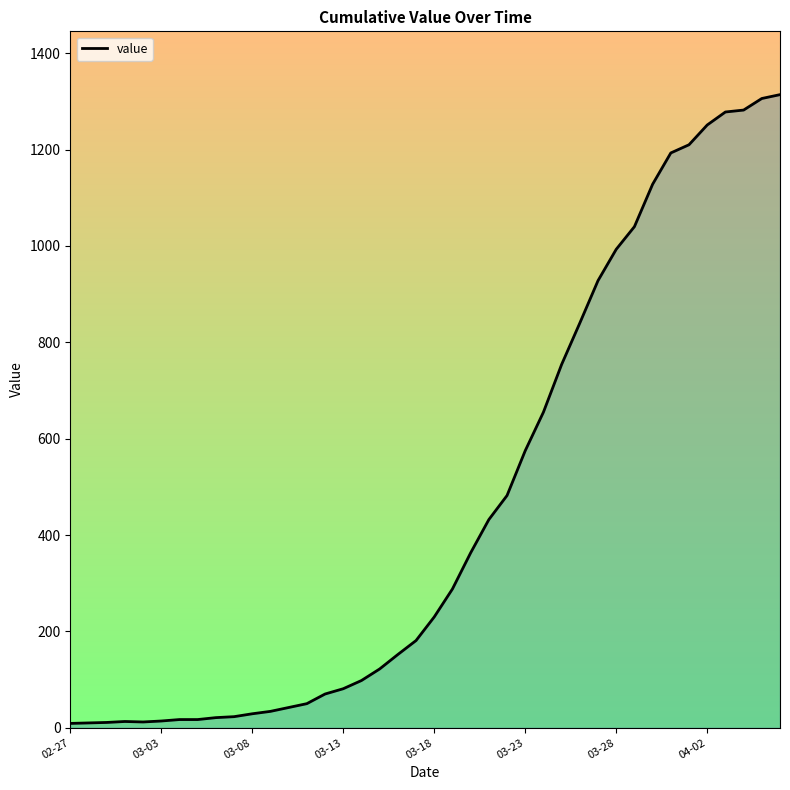

What is the difference between the maximum and minimum values?

1305